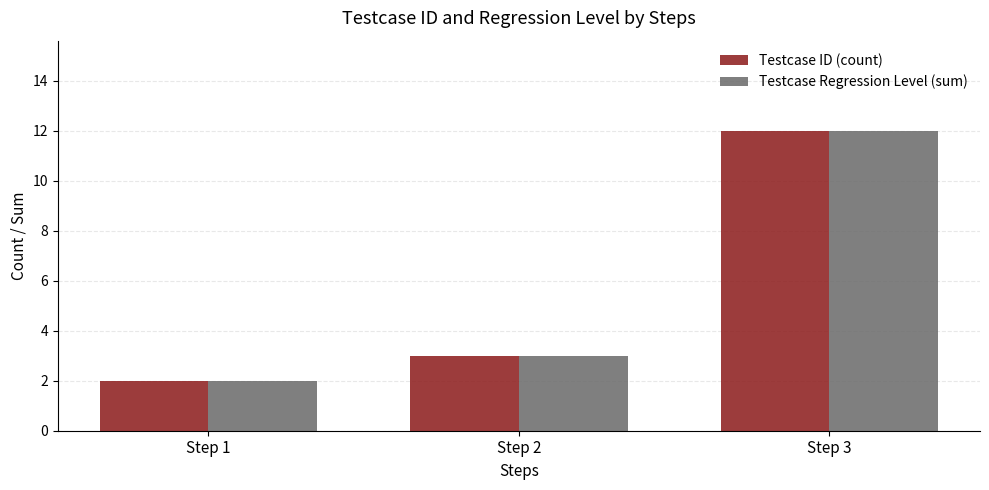

At which category is the sum across all series the highest?

Step 3